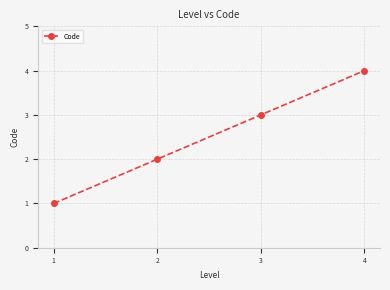

What is the value of the 2nd point from the left?

2